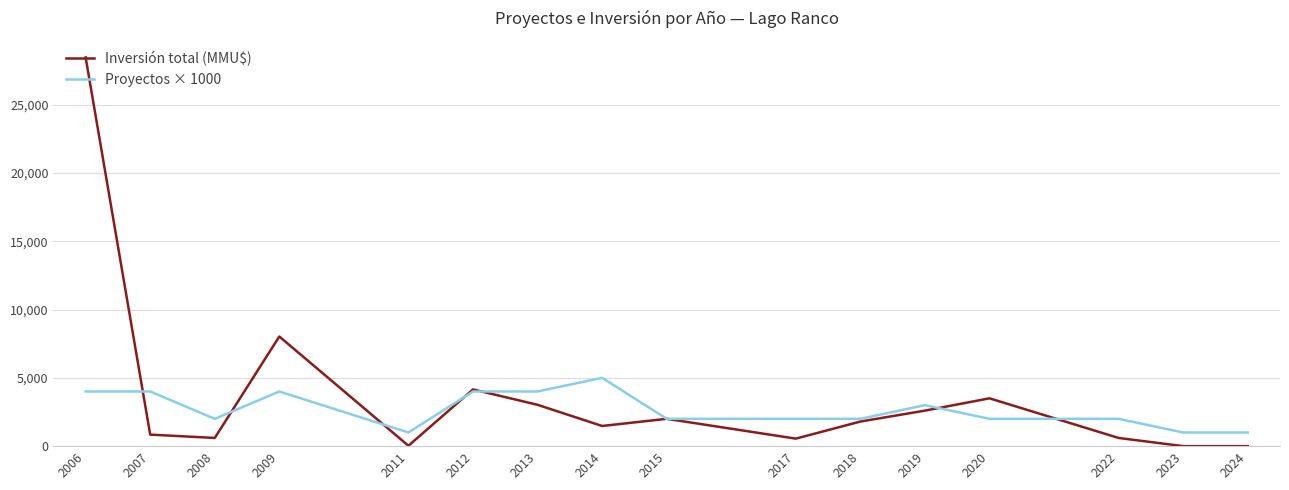

Does the chart display data point markers on the line(s)?

No